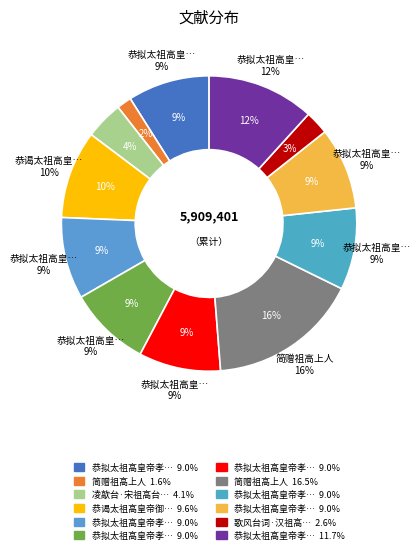

What is the largest slice in the pie chart?

简赠祖高上人